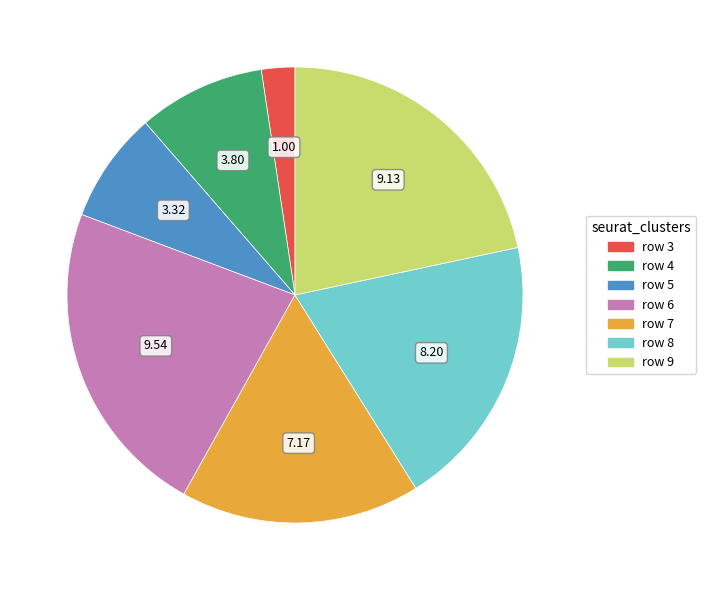

Combined, do row 9 and row 7 account for over 50%?

No